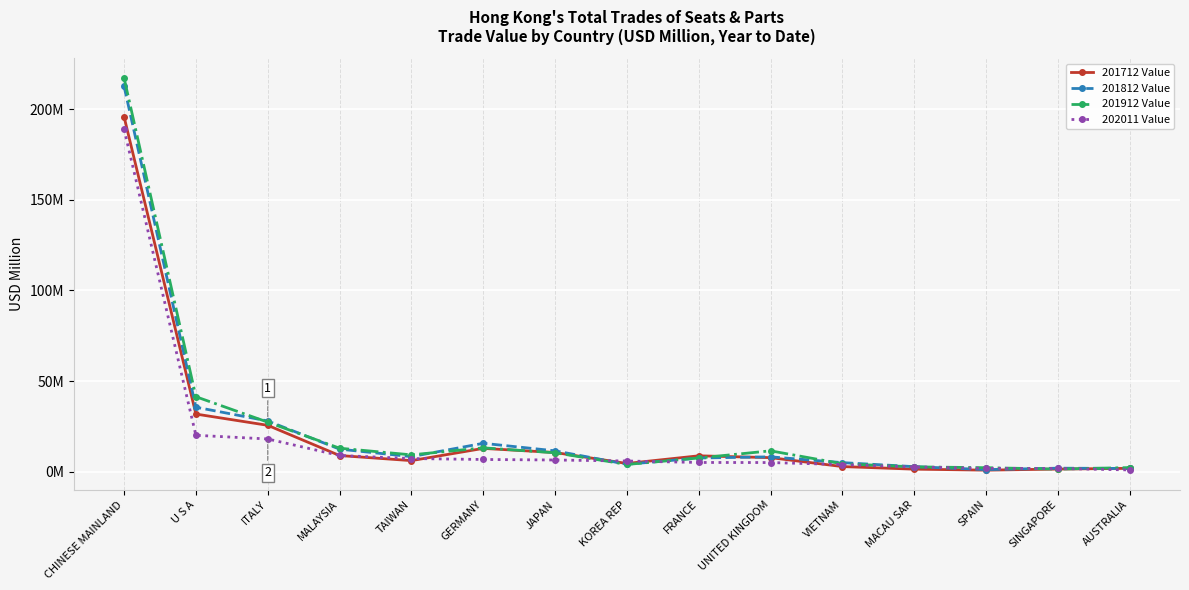

Is this an area chart (filled region under the line)?

No